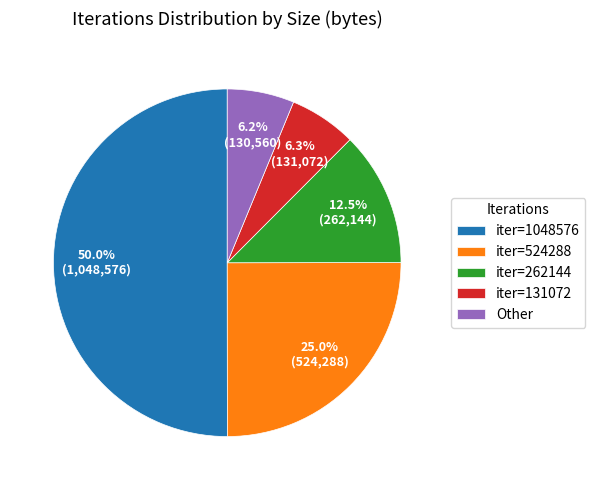

What is the largest slice in the pie chart?

iter=1048576